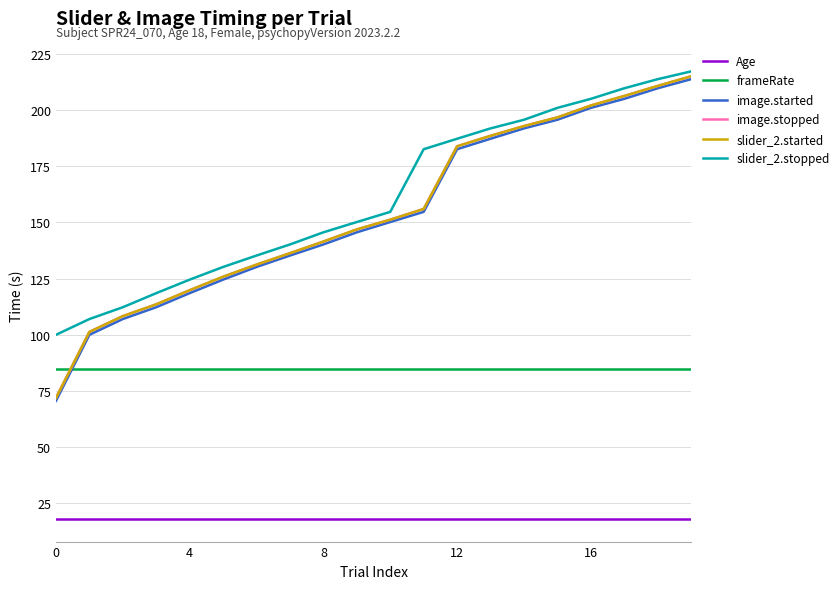

What is the minimum value for slider_2.started?

71.9